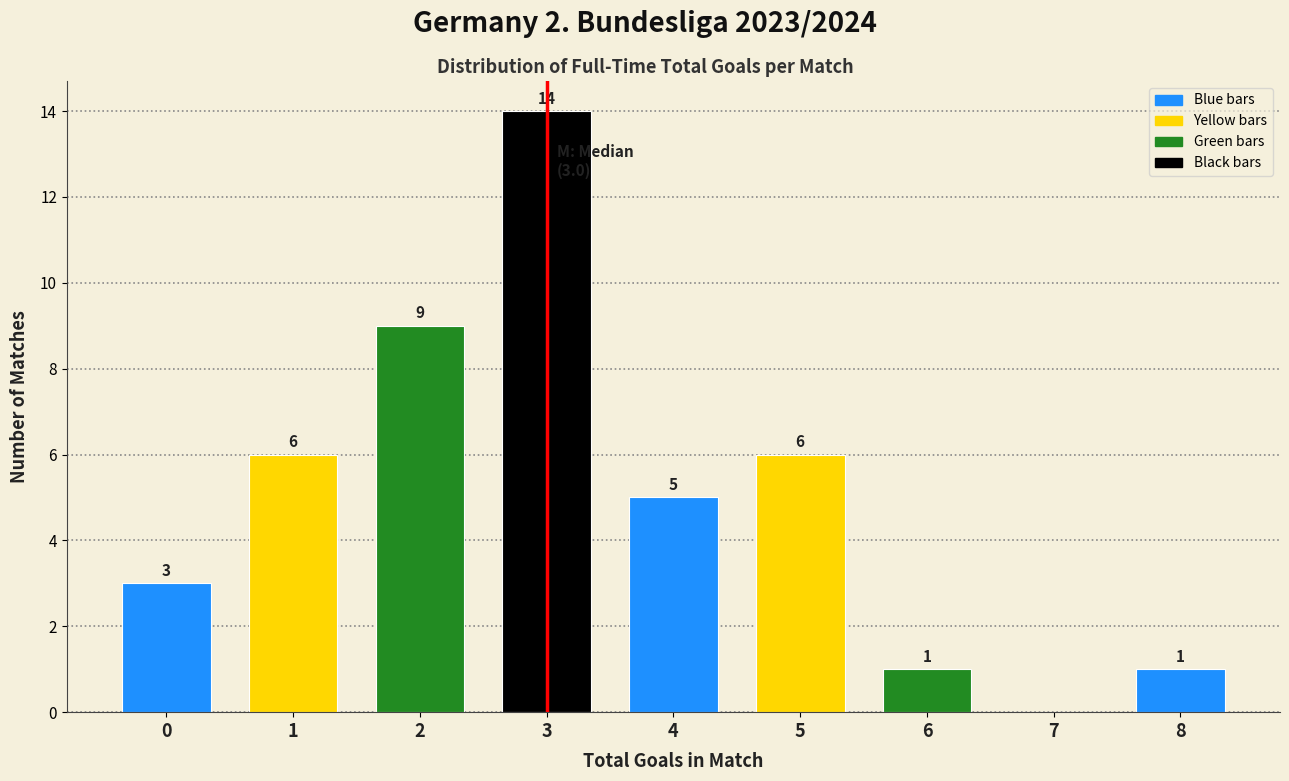

Which range on the x-axis has the tallest bar?

2.5 to 3.5